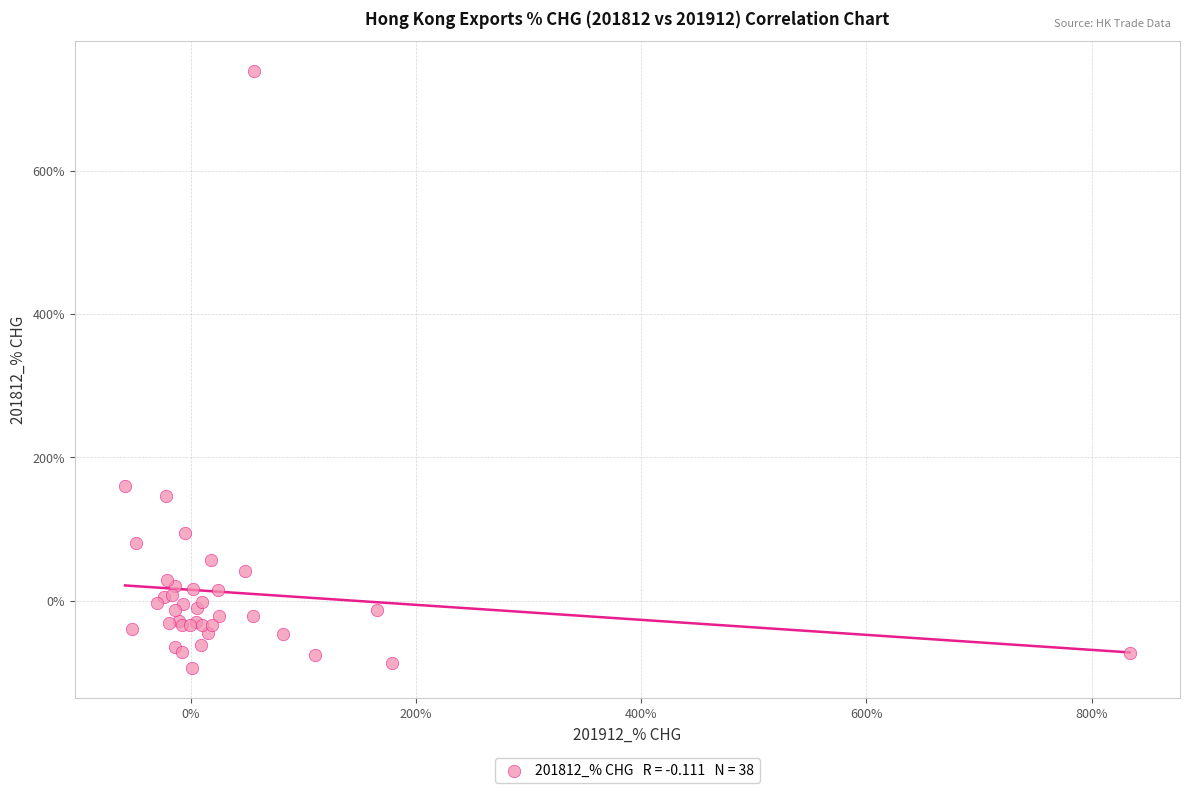

What Y value in the scatter plot is closest to 322?

160.5